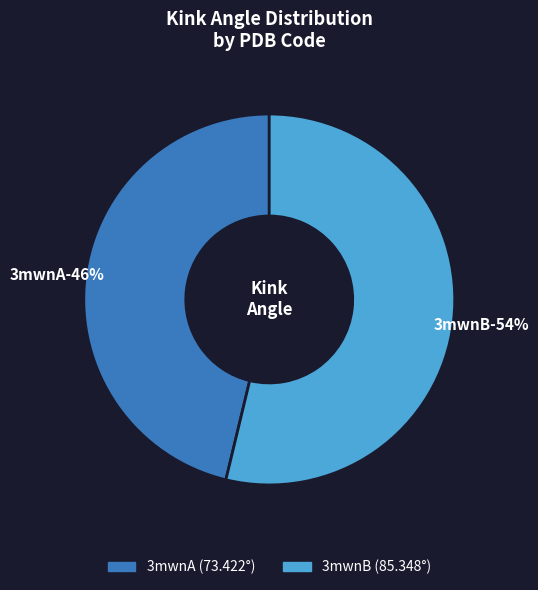

To the nearest percent, what percentage of the pie is 3mwnB?

54%